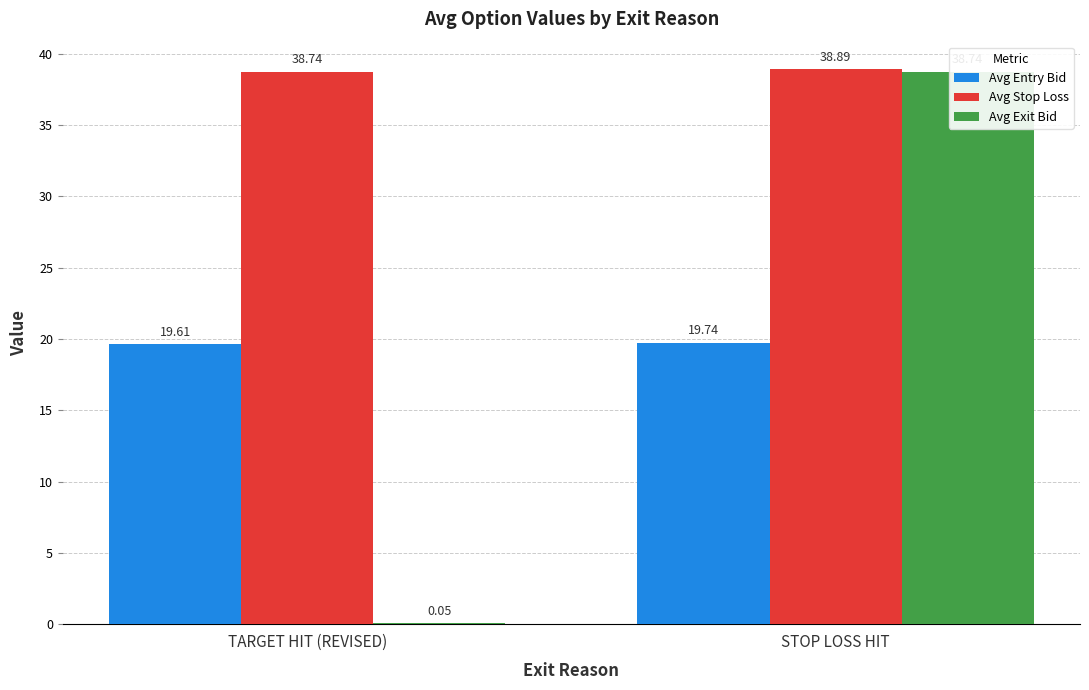

What is the label of the 2nd bar from the right?

TARGET HIT (REVISED)